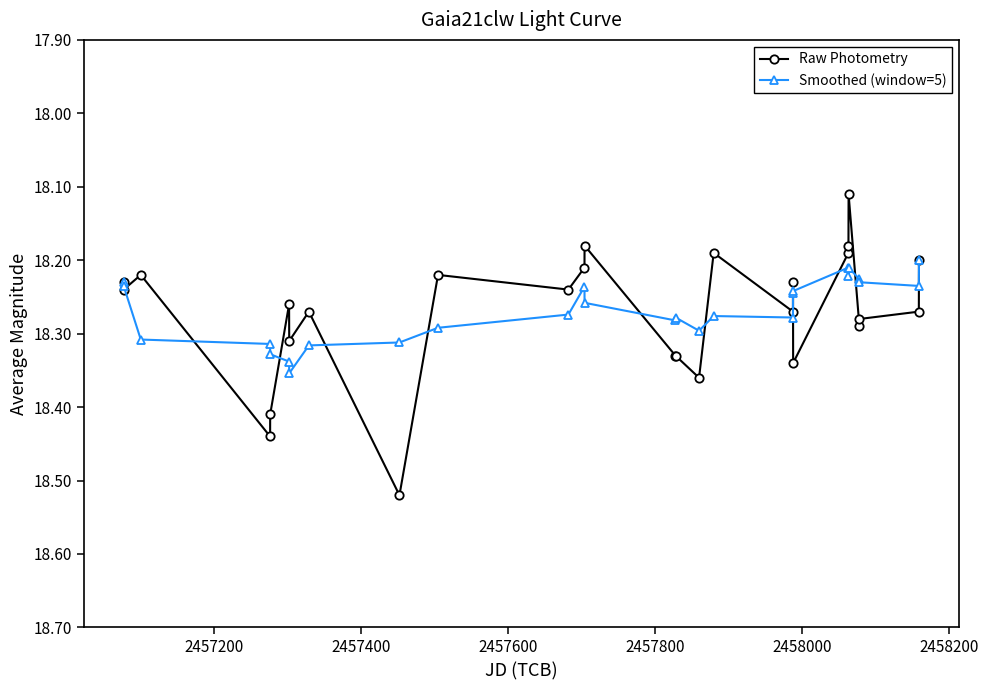

List the series in order of their peak value, lowest first.

Smoothed (window=5), Raw Photometry